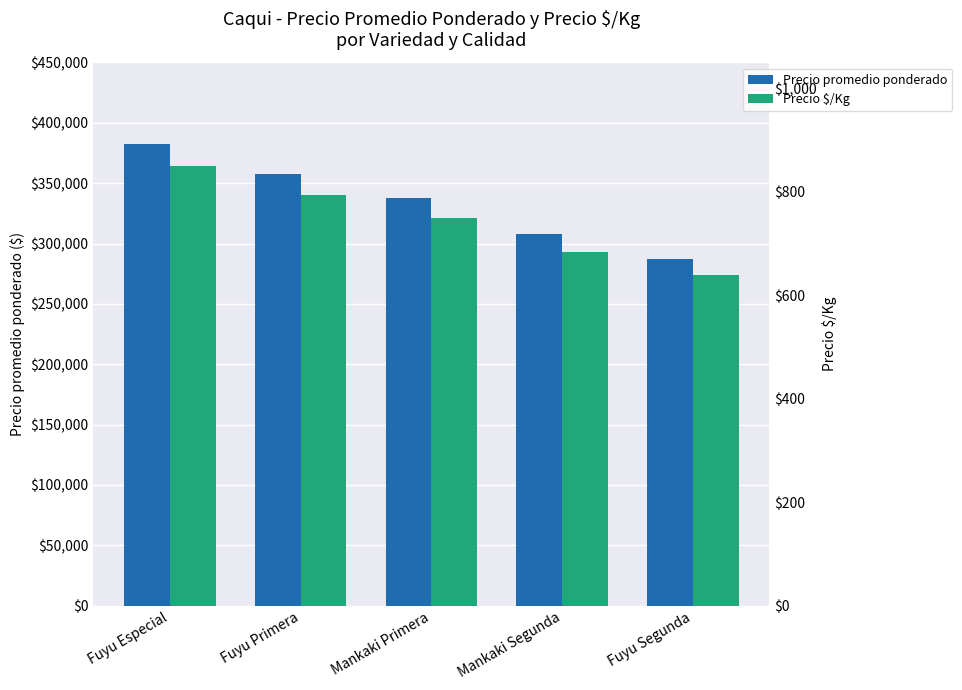

Is it true that Precio promedio ponderado equals 337500 at Mankaki Primera?

True